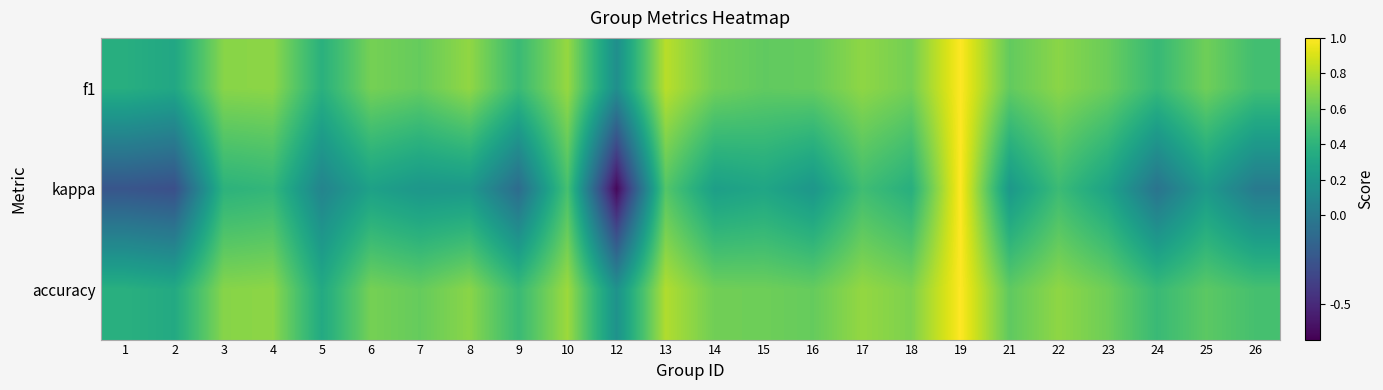

Reading left to right, transcribe all the data shown in this chart.

f1: 1=0.4	2=0.3	3=0.7	4=0.7	5=0.4	6=0.6	7=0.6	8=0.7	9=0.5	10=0.7	12=0.1	13=0.8	14=0.6	15=0.6	16=0.6	17=0.7	18=0.6	19=1.0	21=0.6	22=0.7	23=0.6	24=0.4	25=0.6	26=0.5
kappa: 1=-0.2	2=-0.3	3=0.4	4=0.4	5=0.1	6=0.3	7=0.2	8=0.2	9=-0.1	10=0.5	12=-0.7	13=0.5	14=0.3	15=0.3	16=0.2	17=0.5	18=0.4	19=1.0	21=0.2	22=0.5	23=0.3	24=-0.0	25=0.2	26=0.0
accuracy: 1=0.4	2=0.3	3=0.7	4=0.7	5=0.3	6=0.6	7=0.6	8=0.7	9=0.5	10=0.8	12=0.2	13=0.8	14=0.6	15=0.6	16=0.6	17=0.7	18=0.7	19=1.0	21=0.6	22=0.7	23=0.6	24=0.5	25=0.6	26=0.5